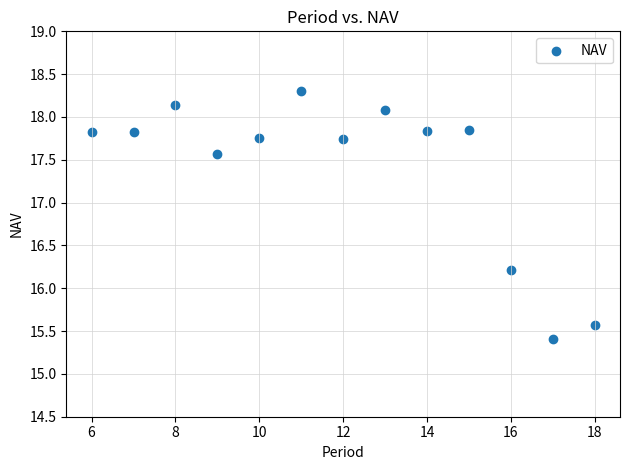

What Y value in the scatter plot is closest to 16?

16.2